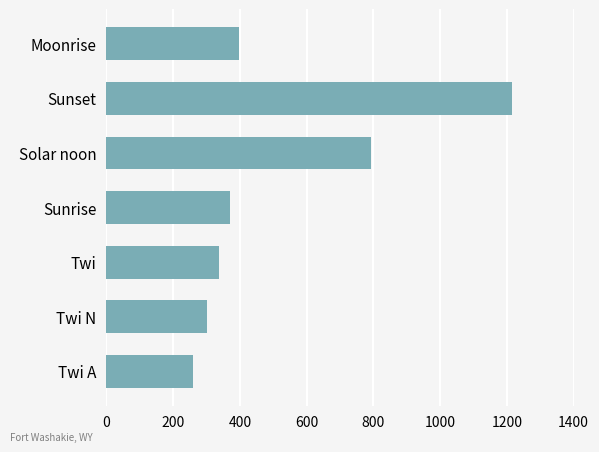

What is the change in value from Twi to Sunrise?

+31